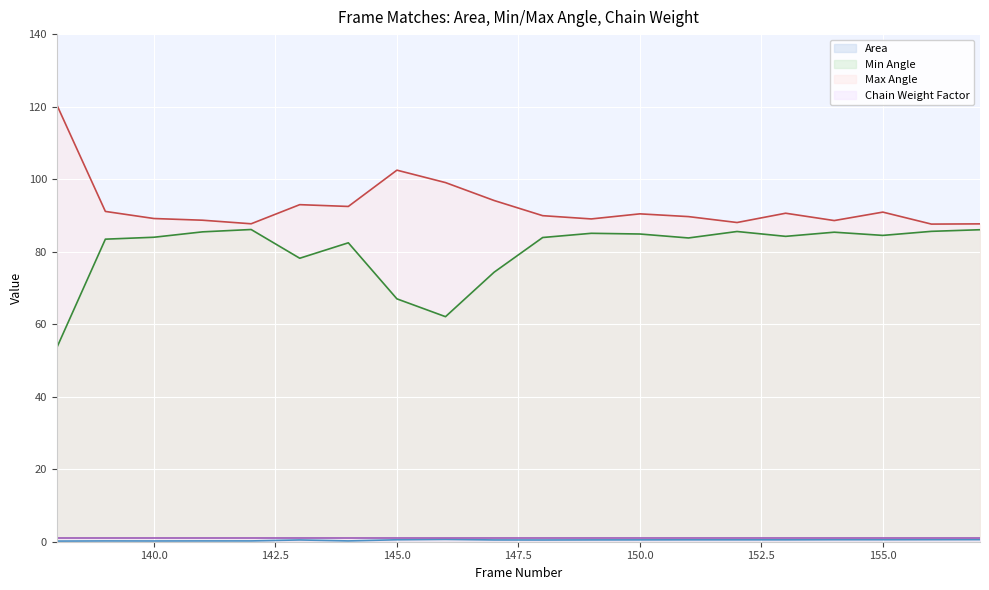

How many values in the Min Angle series exceed 84?

10